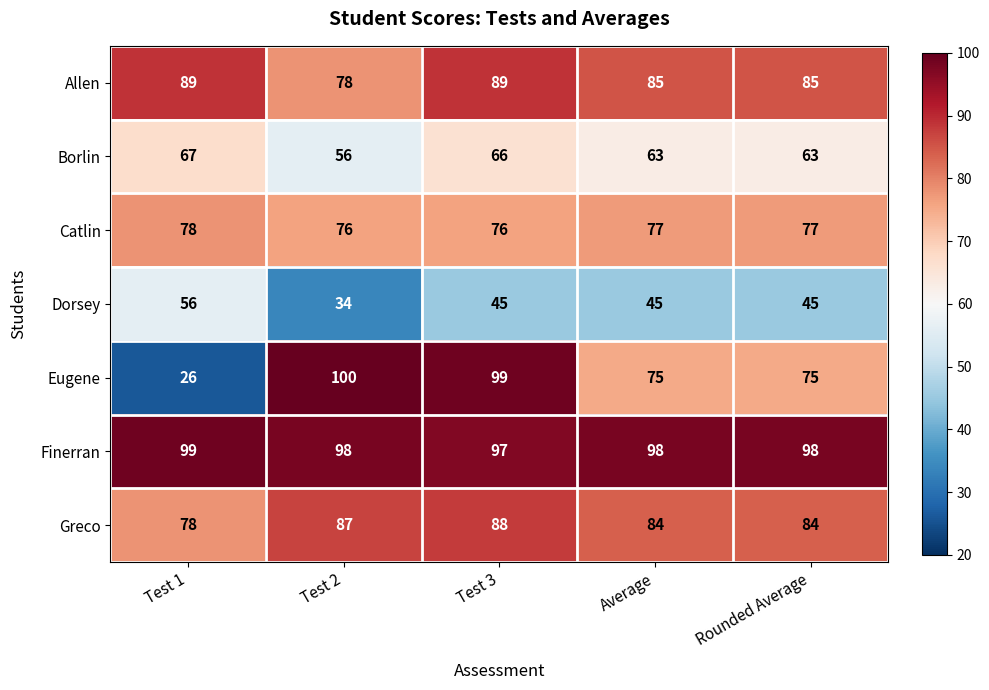

At which category does the chart reach its peak across all series?

Test 2